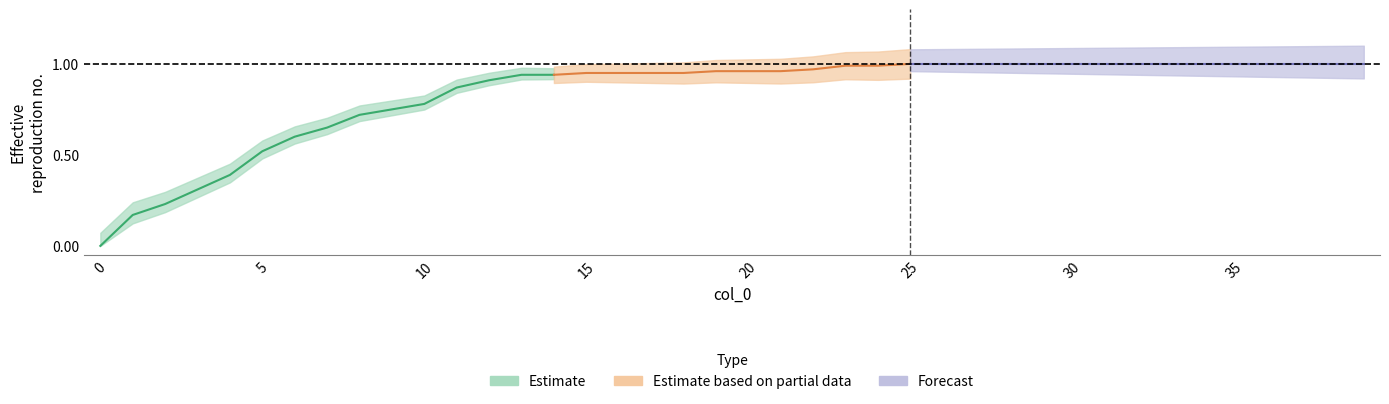

True or false: the data shows 1.0 at 32.

True